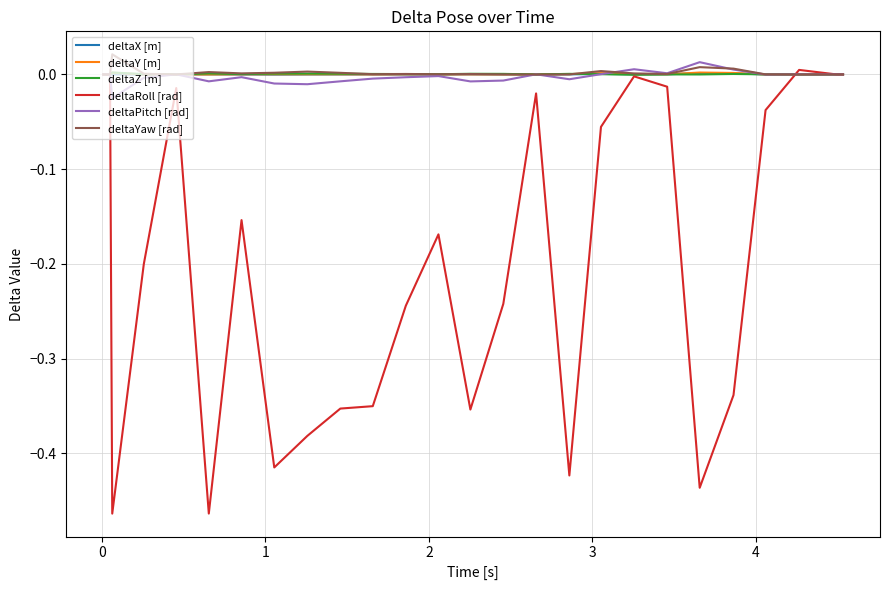

Which series has the largest range (max minus min)?

deltaRoll [rad]